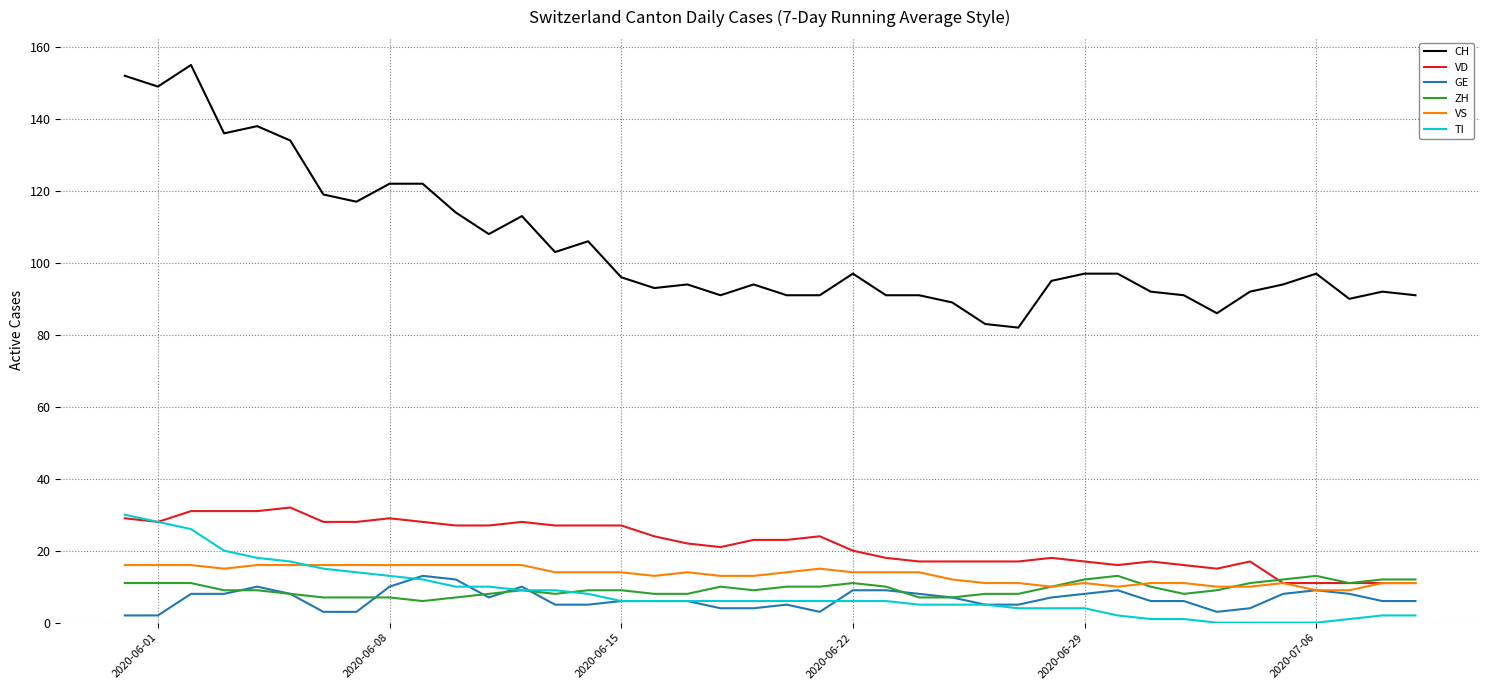

What is the maximum value for GE?

13